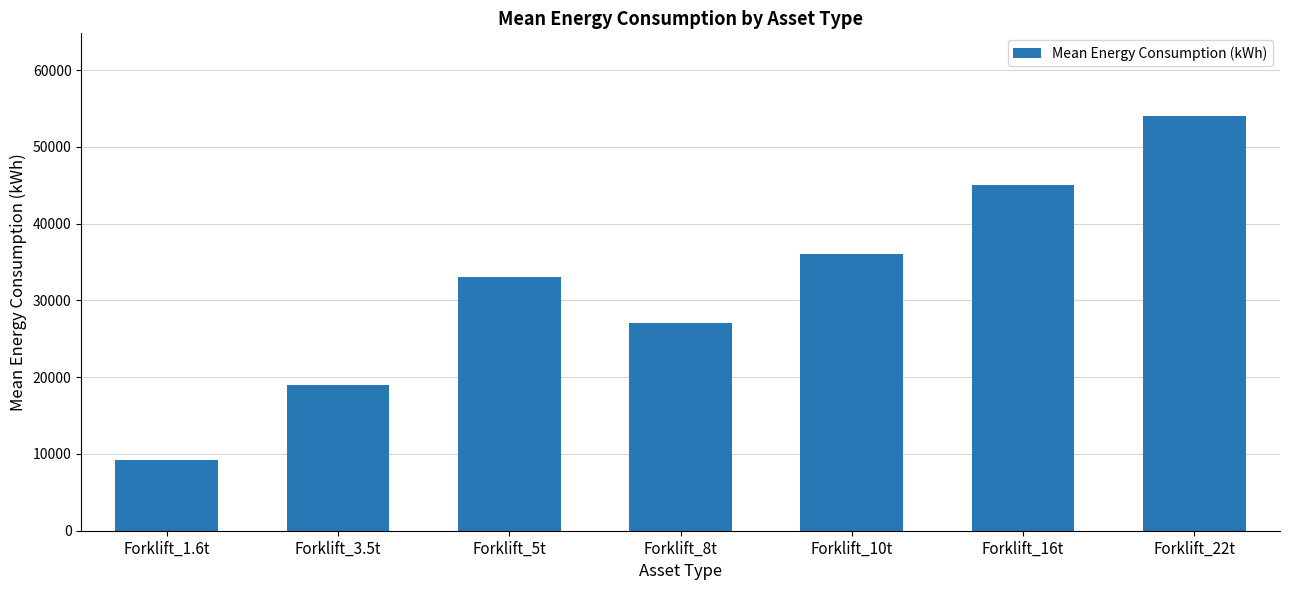

What is the change in value from Forklift_5t to Forklift_10t?

+3000